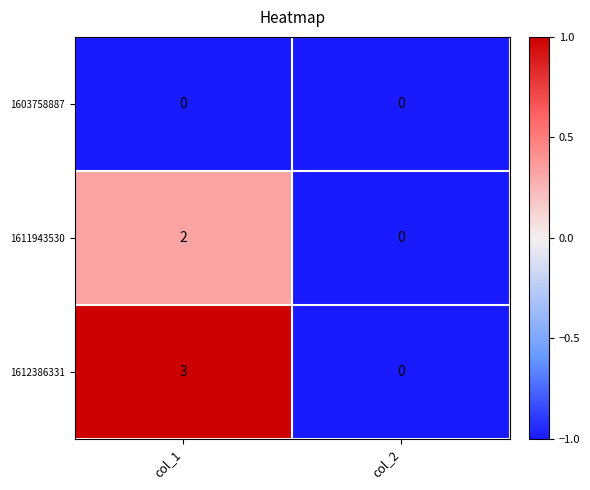

Which series changed the most between col_1 and col_2?

1612386331